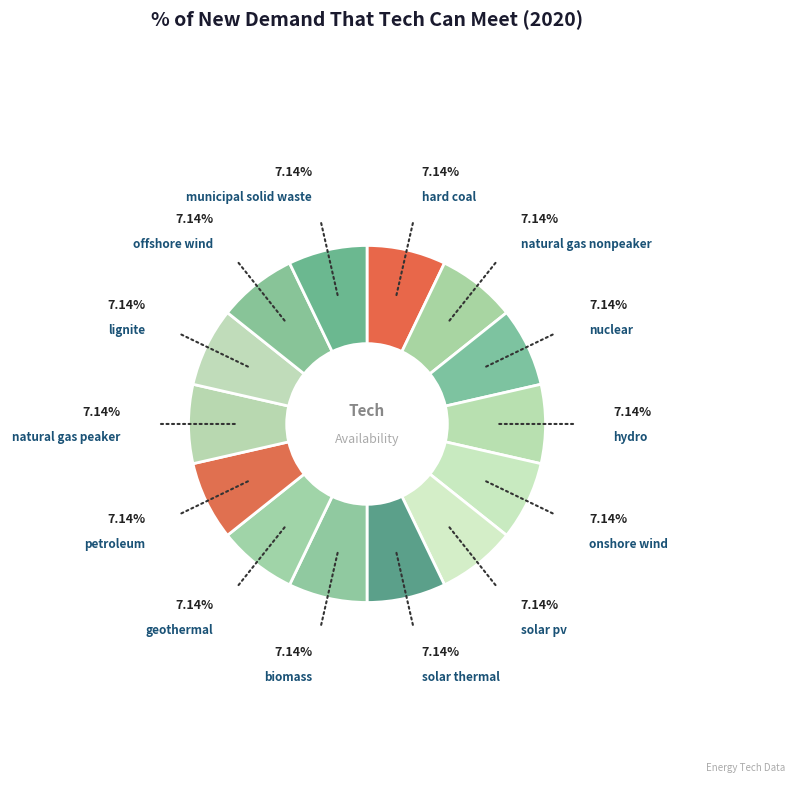

Does any single category account for the majority?

No